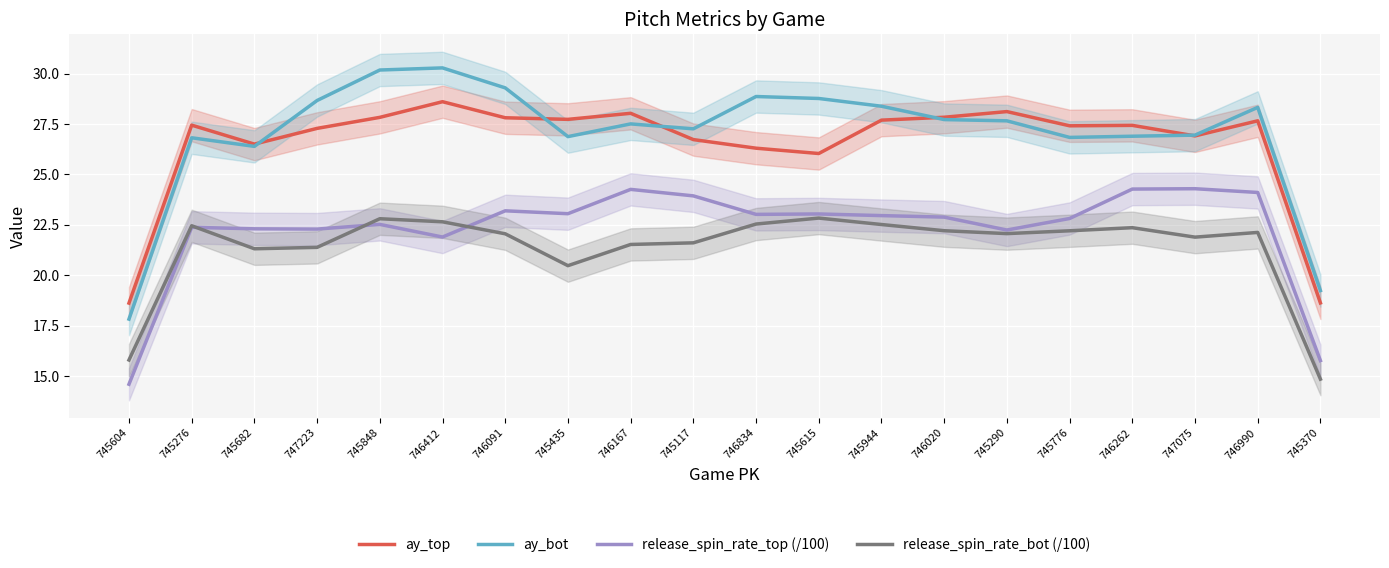

At which label does ay_bot reach its minimum?

745604